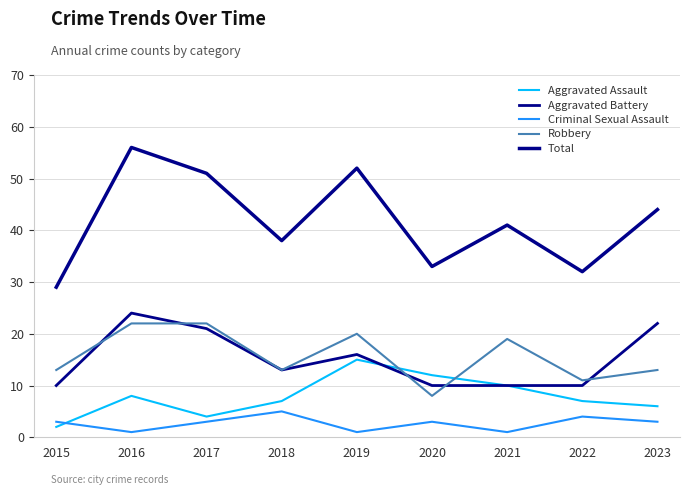

Does the chart display data point markers on the line(s)?

No